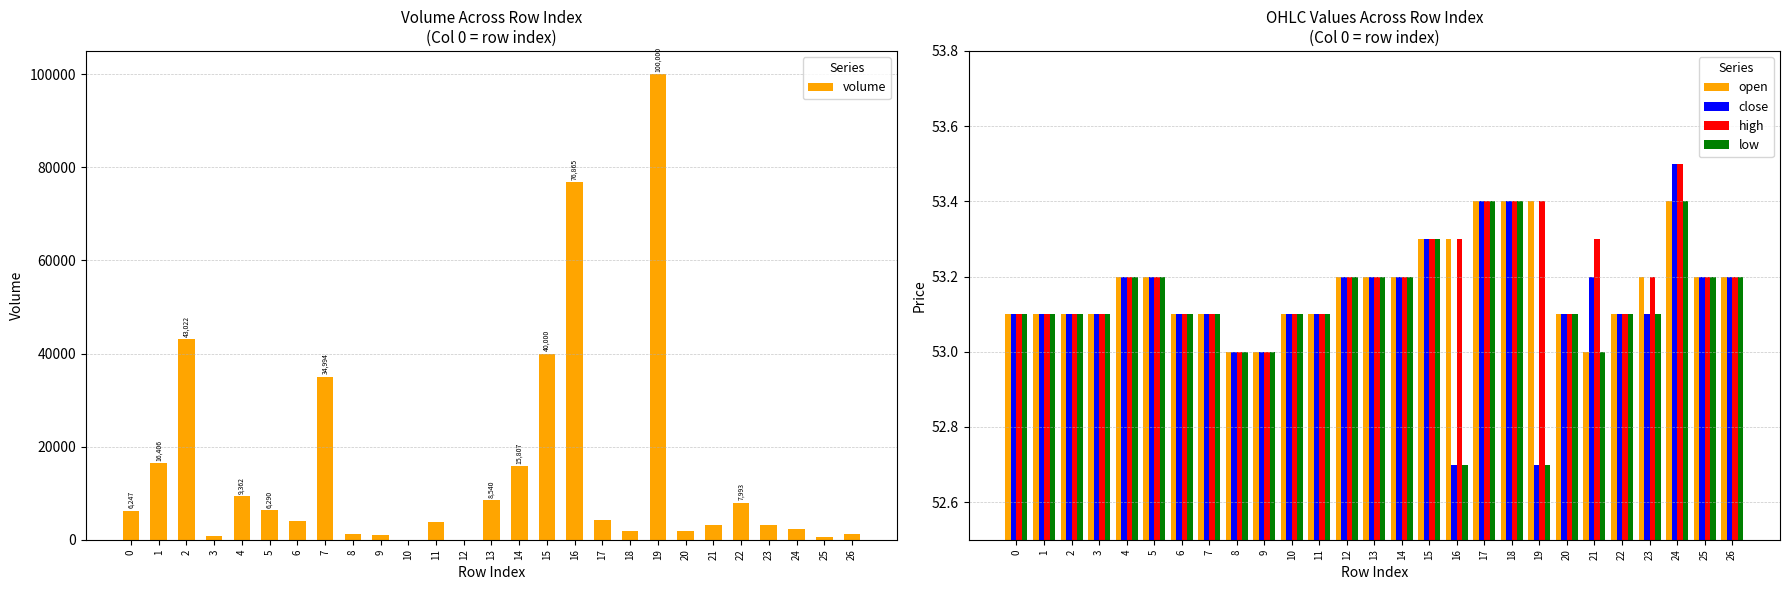

Rank the series by their maximum value, from lowest to highest.

open, low, close, high, volume